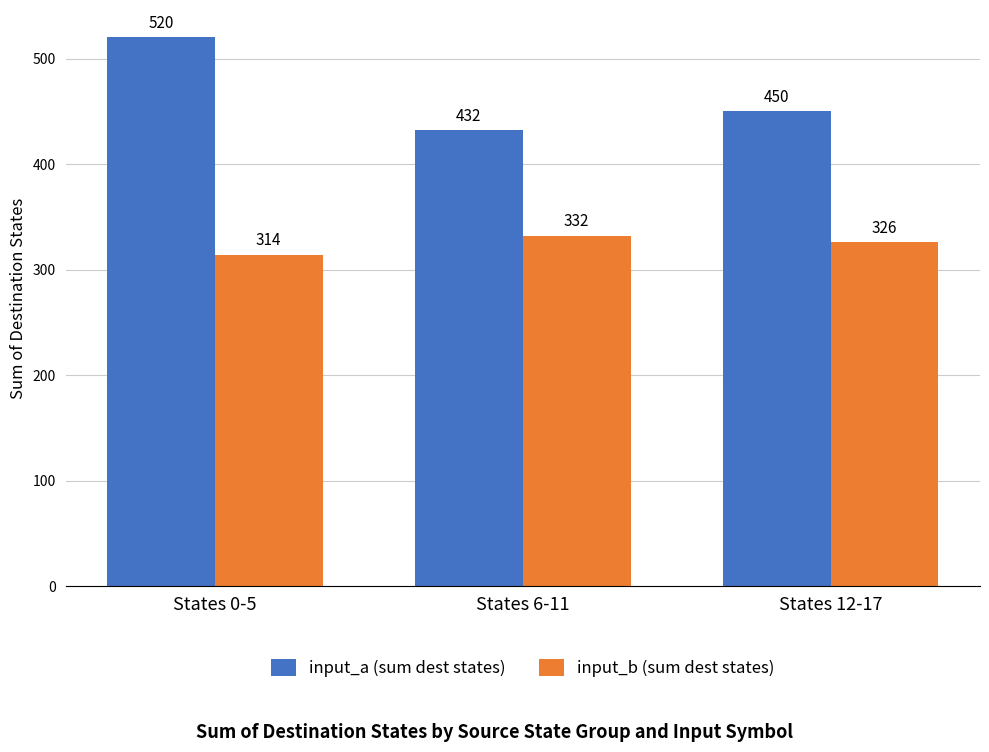

The input_b (sum dest states) series shows 82 at States 0-5. True or false?

False